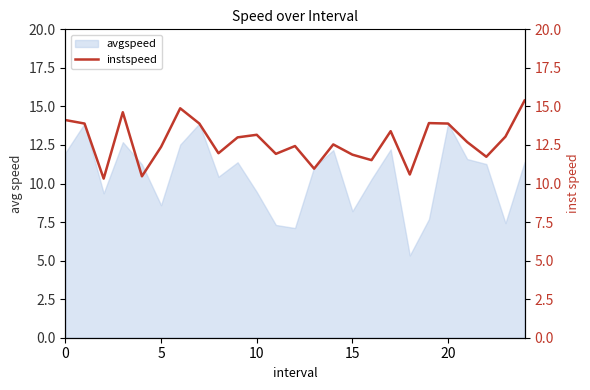

Is it true that avgspeed equals 12.0 at 0?

True